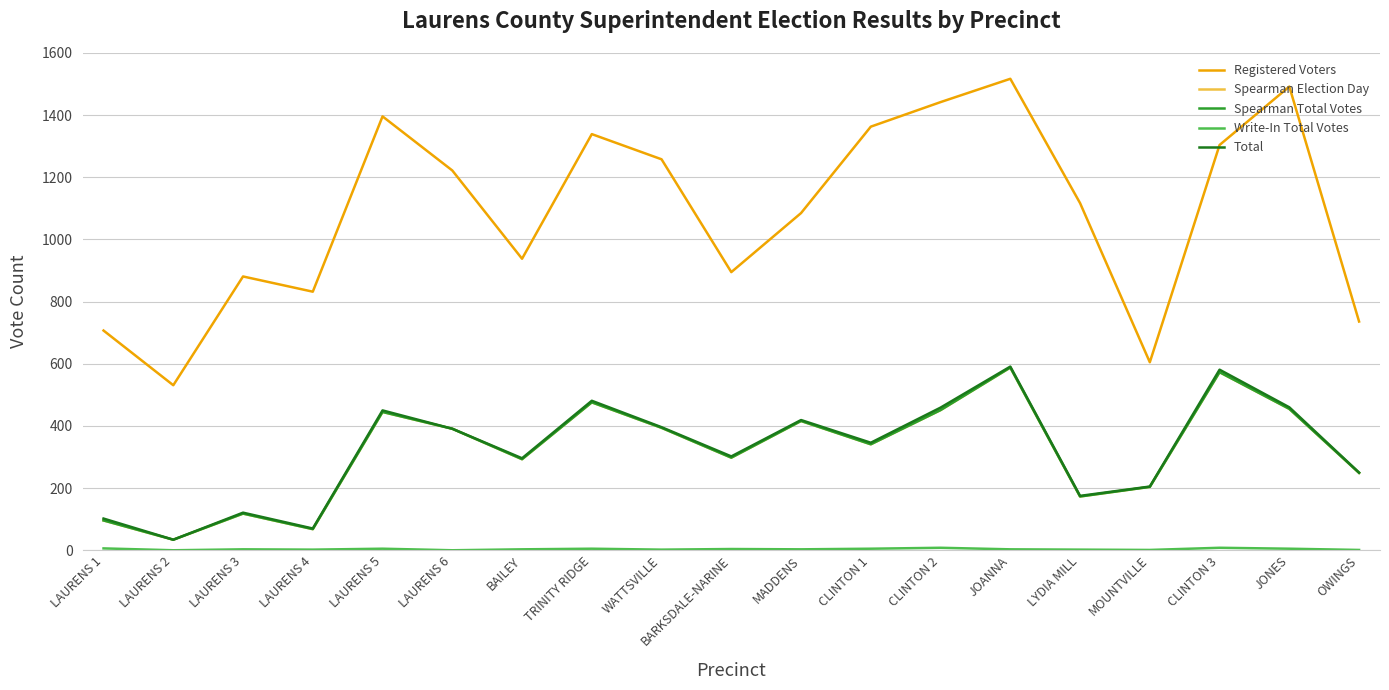

Does the chart have visible grid lines?

Yes